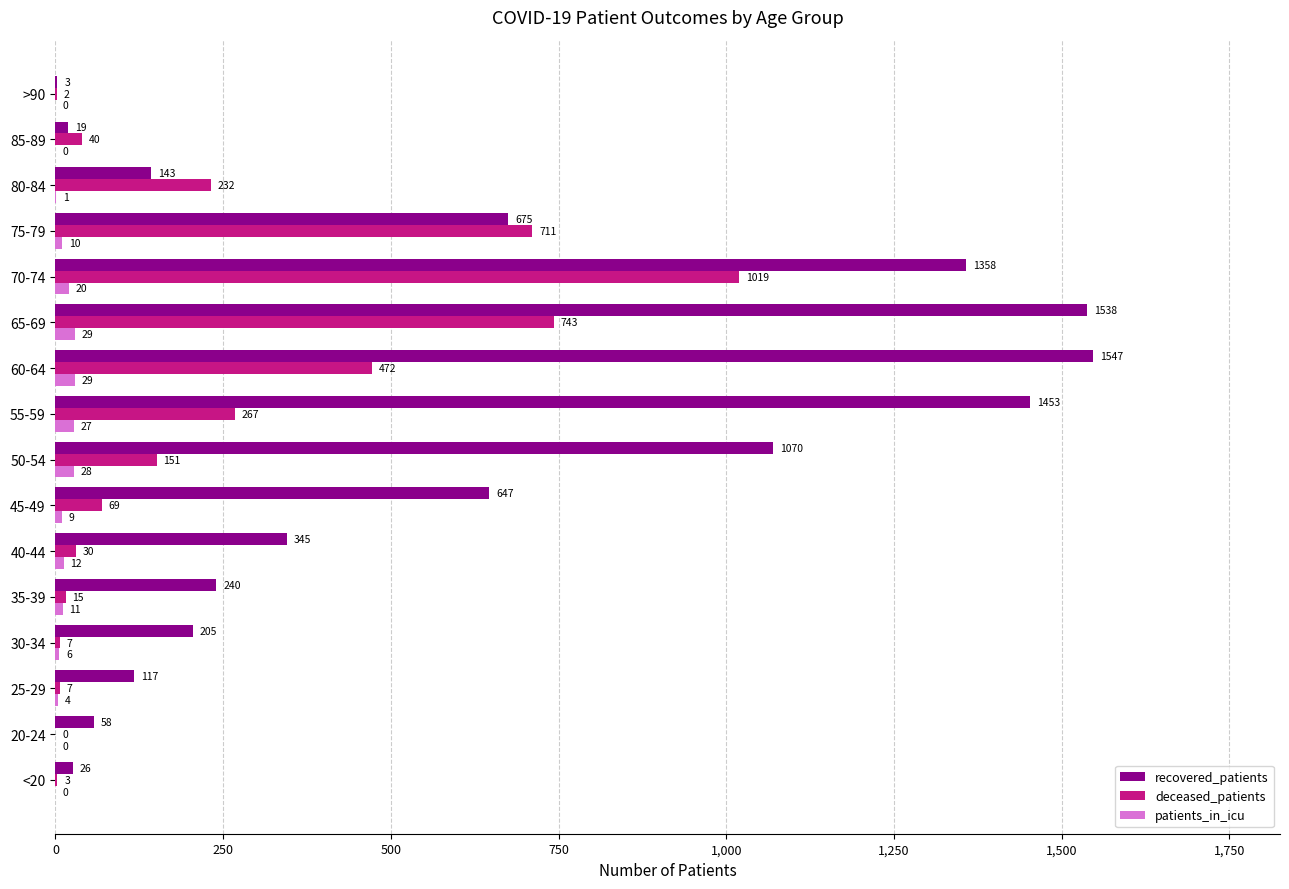

What is the total value across all series at <20?

29